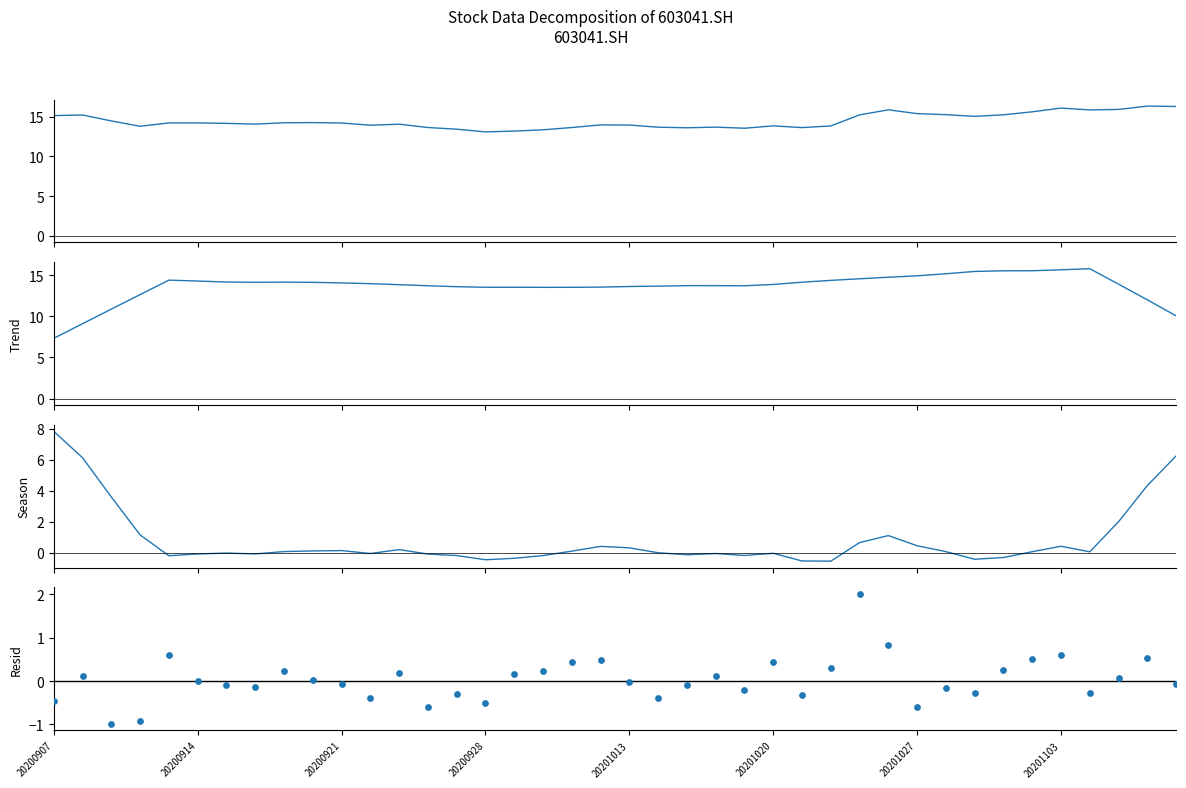

Which series contains the lowest Y value?

Resid